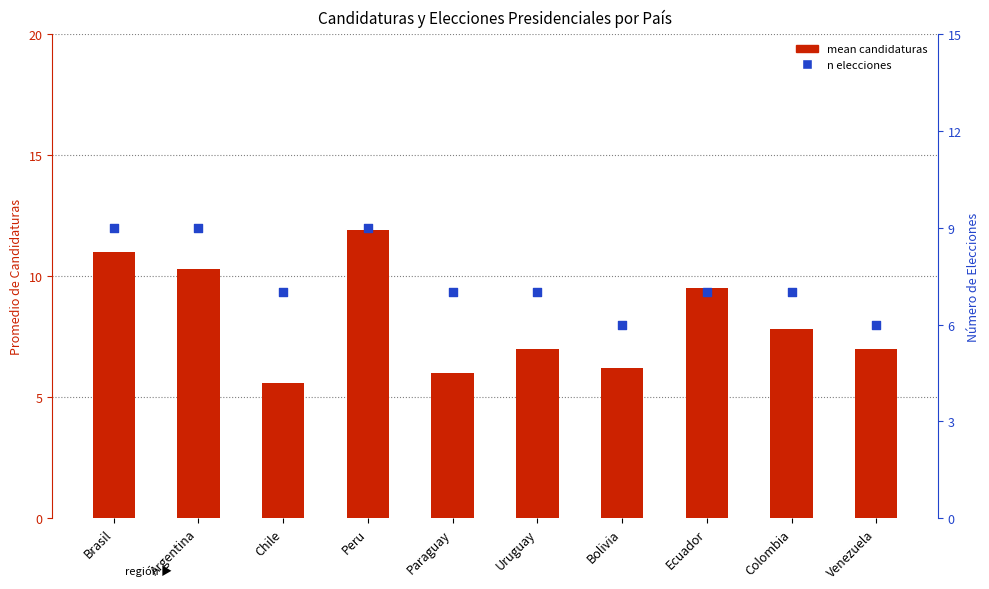

Which series contains the highest Y value?

mean candidaturas